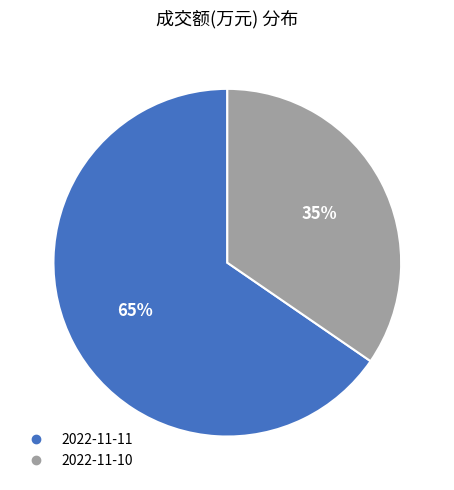

Combined, do 2022-11-11 and 2022-11-10 account for over 50%?

Yes